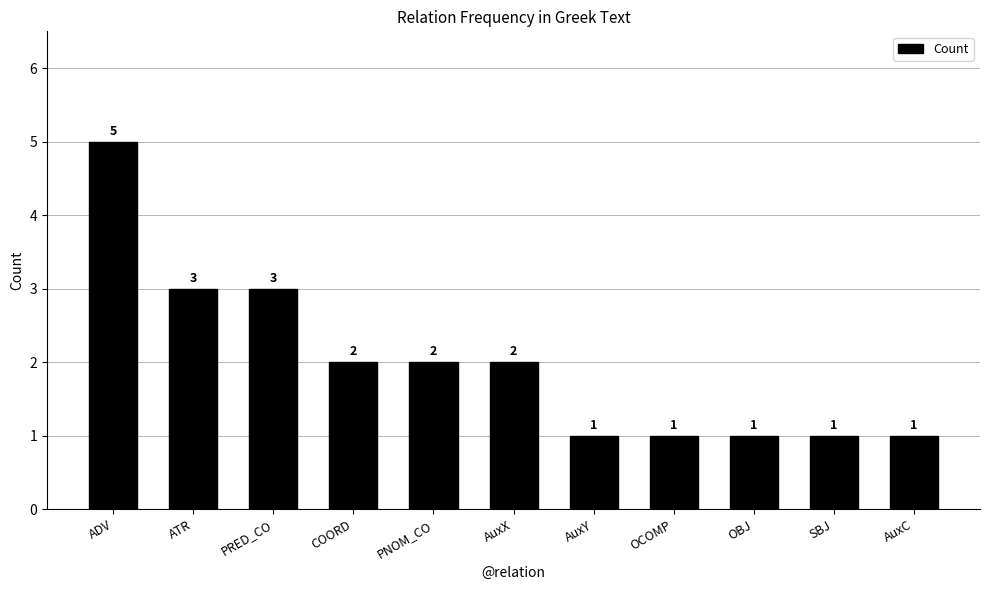

How many series are shown in this chart?

1